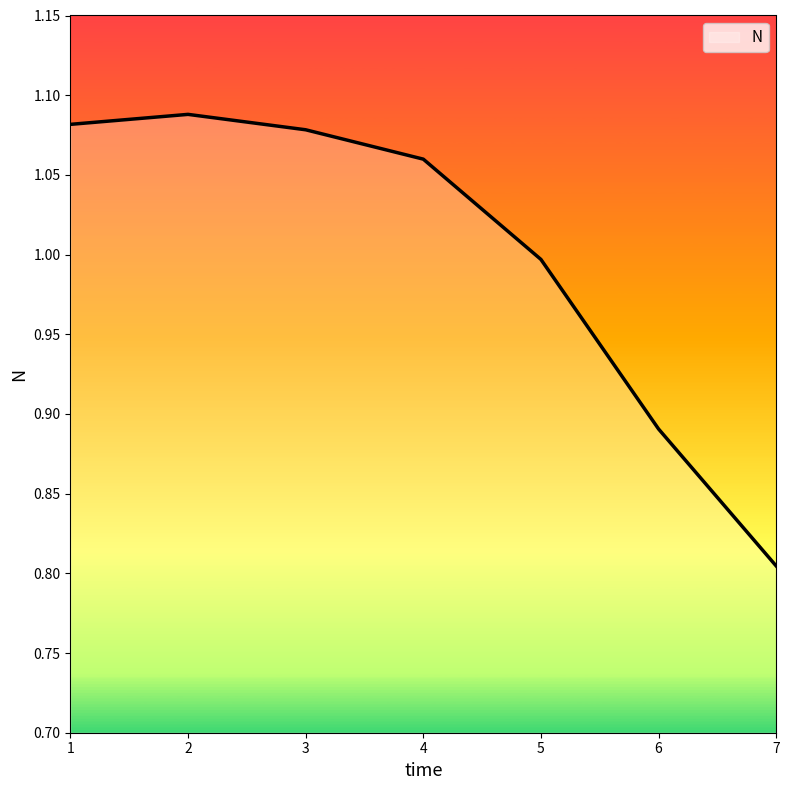

At which category does the chart reach its minimum across all series?

7